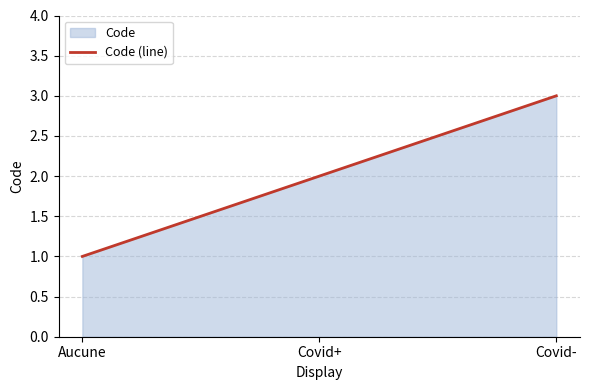

What is the difference between the maximum and second lowest values?

1